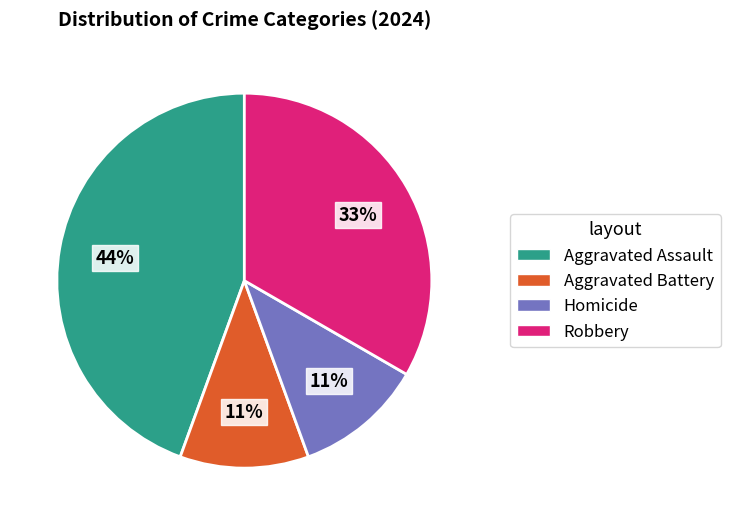

Which slice is the largest?

Aggravated Assault